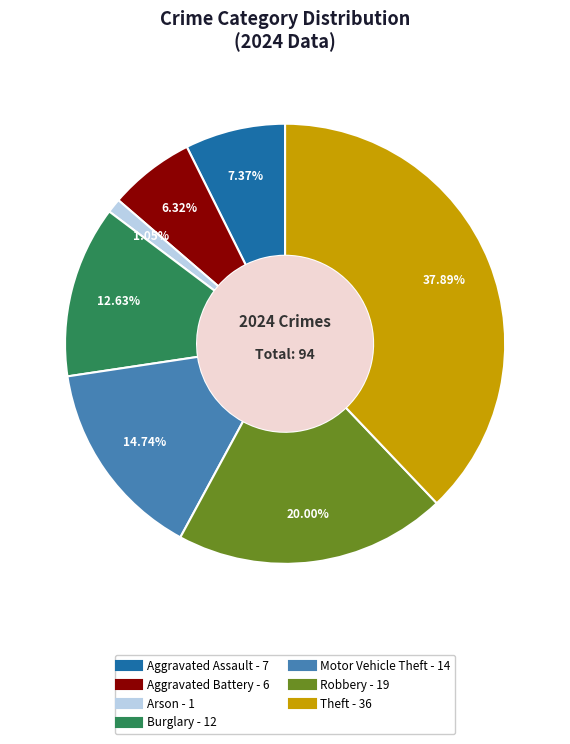

How many segments does this pie chart have?

7